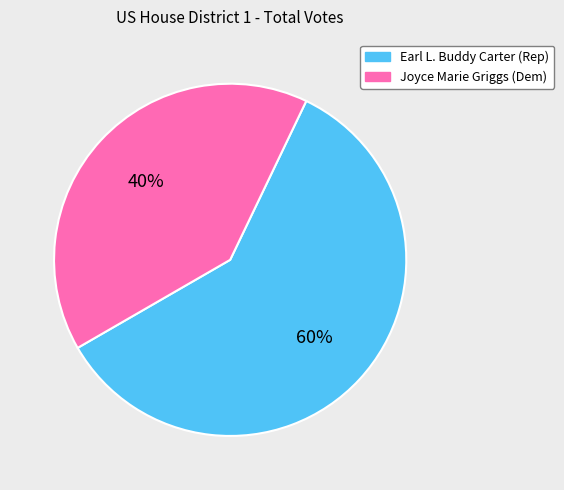

Count the number of slices in the pie.

2